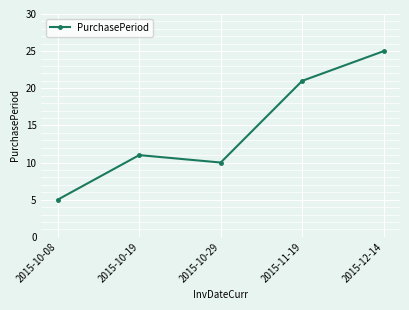

Rank the categories by value from highest to lowest.

2015-12-14, 2015-11-19, 2015-10-19, 2015-10-29, 2015-10-08